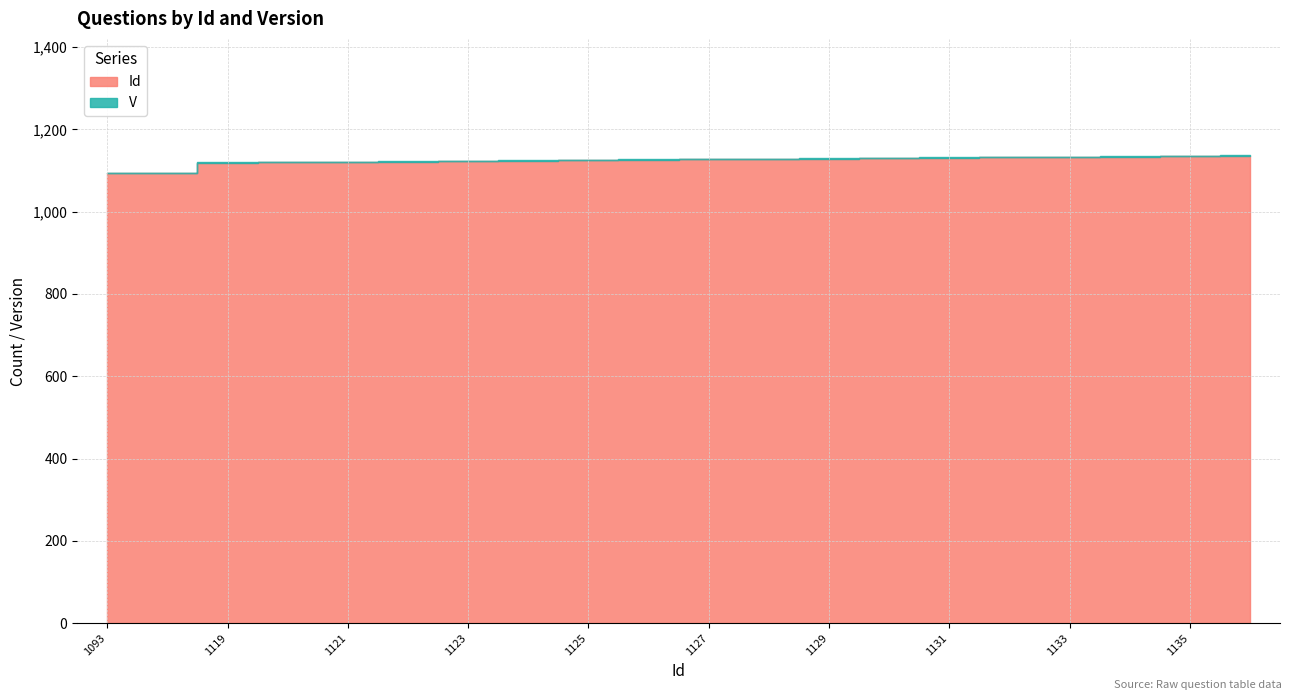

Reading right to left, extract all data points from this chart.

1136=1136	1135=1135	1134=1134	1133=1133	1132=1132	1131=1131	1130=1130	1129=1129	1128=1128	1127=1127	1126=1126	1125=1125	1124=1124	1123=1123	1122=1122	1121=1121	1120=1120	1119=1119	1094=1094	1093=1093